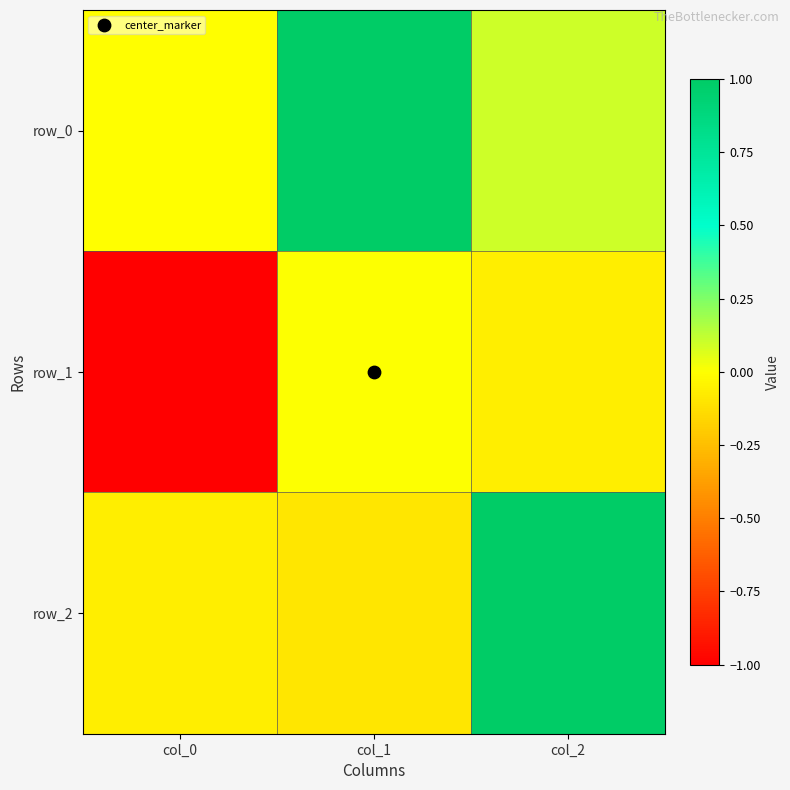

Reading left to right, what are all the values shown in this chart?

row_0: -0.0	1.0	0.1
row_1: -1.0	0.0	-0.1
row_2: -0.1	-0.1	1.0